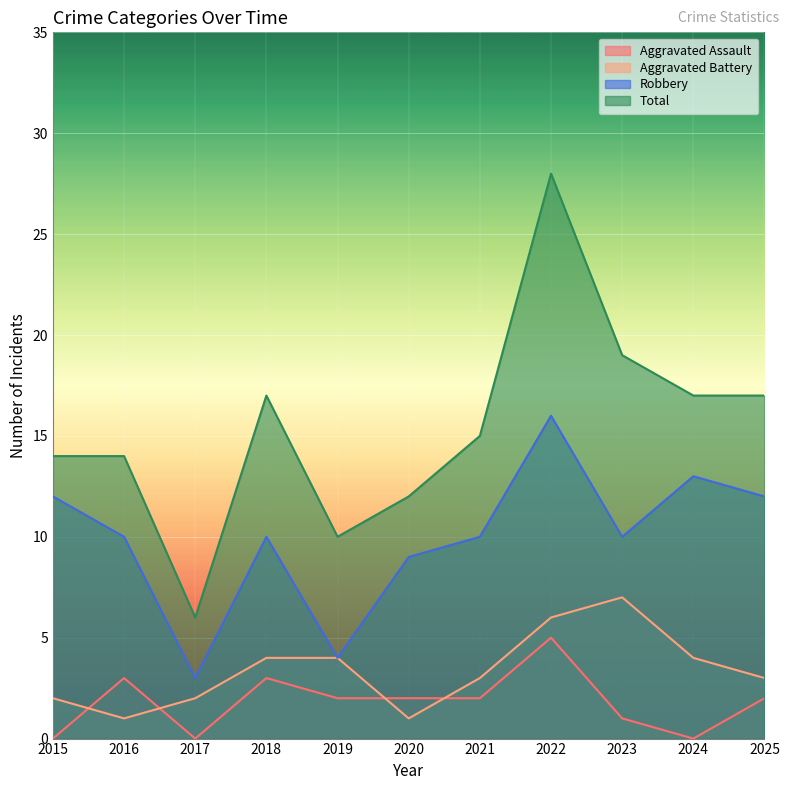

How many lines are shown in the chart?

4